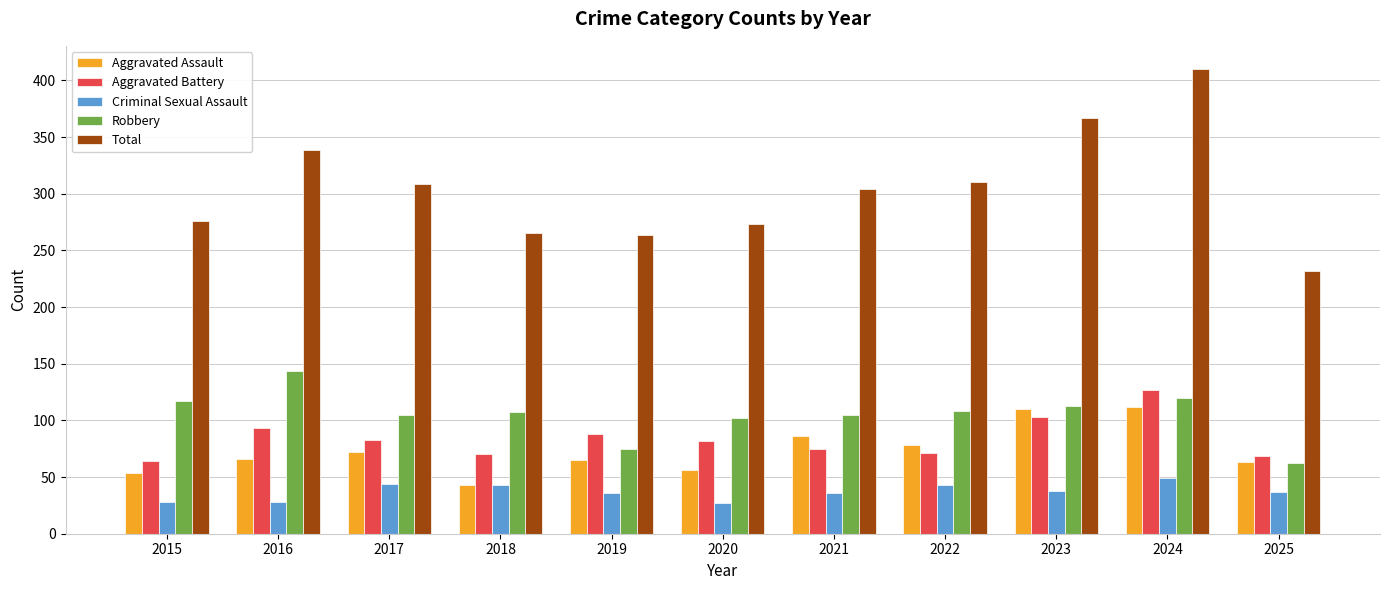

At which label does Total first exceed 304?

2016